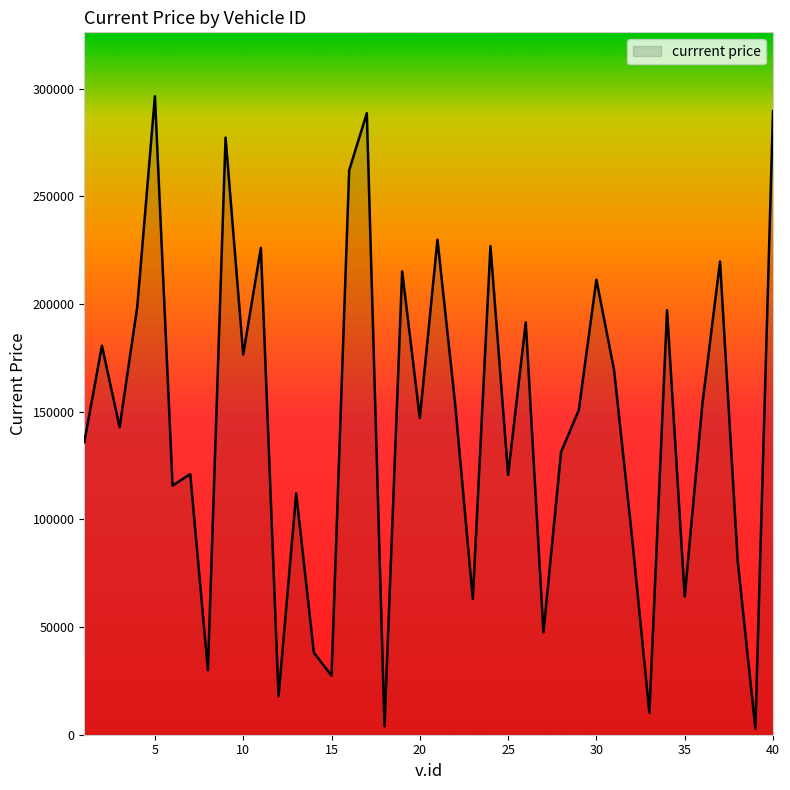

Does the chart display data point markers on the line(s)?

No